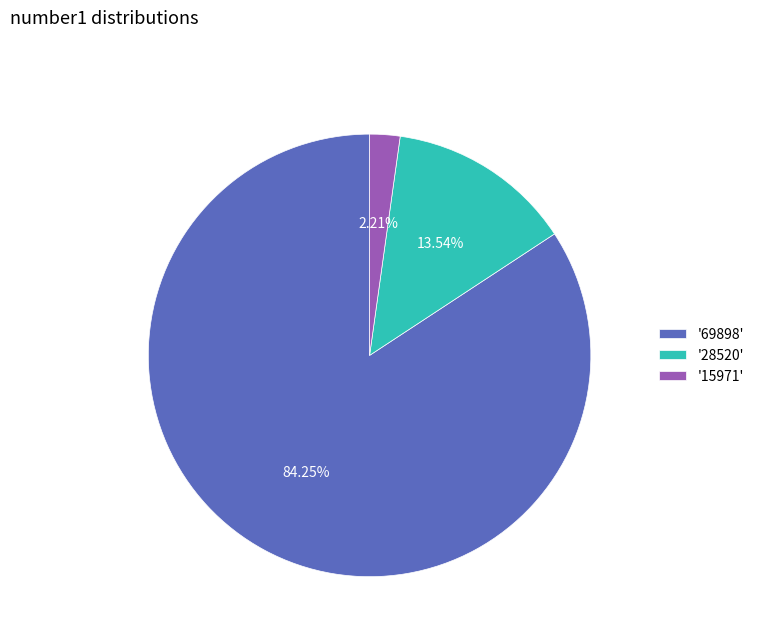

Rank the categories by value from highest to lowest.

'69898', '28520', '15971'